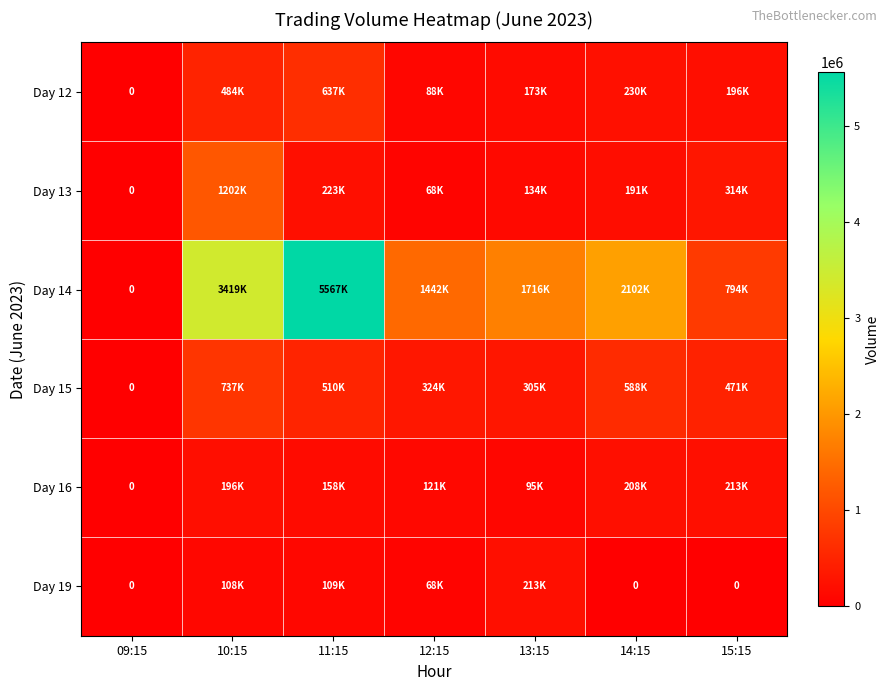

Rank the categories by Day 12 value from lowest to highest.

09:15, 12:15, 13:15, 15:15, 14:15, 10:15, 11:15